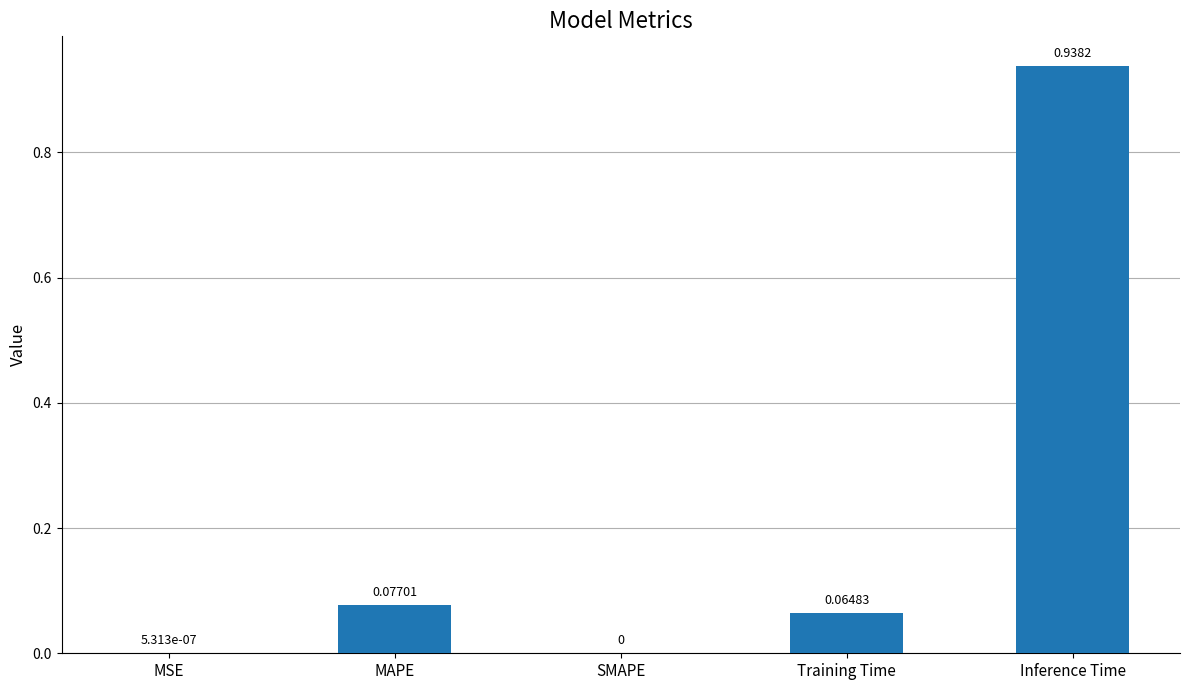

What is the sum of all values?

1.1